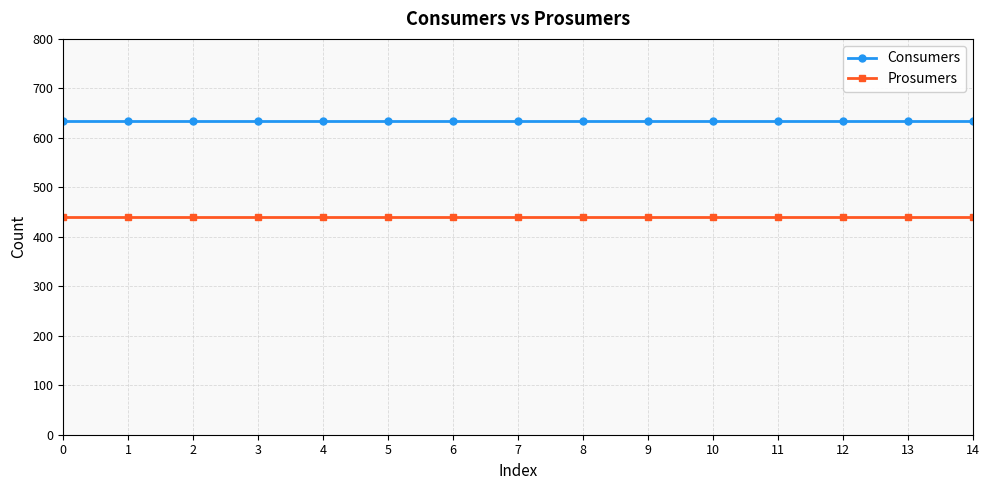

Reading left to right, extract all data points from this chart.

Consumers: 635	635	635	635	635	635	635	635	635	635	635	635	635	635	635
Prosumers: 440	440	440	440	440	440	440	440	440	440	440	440	440	440	440